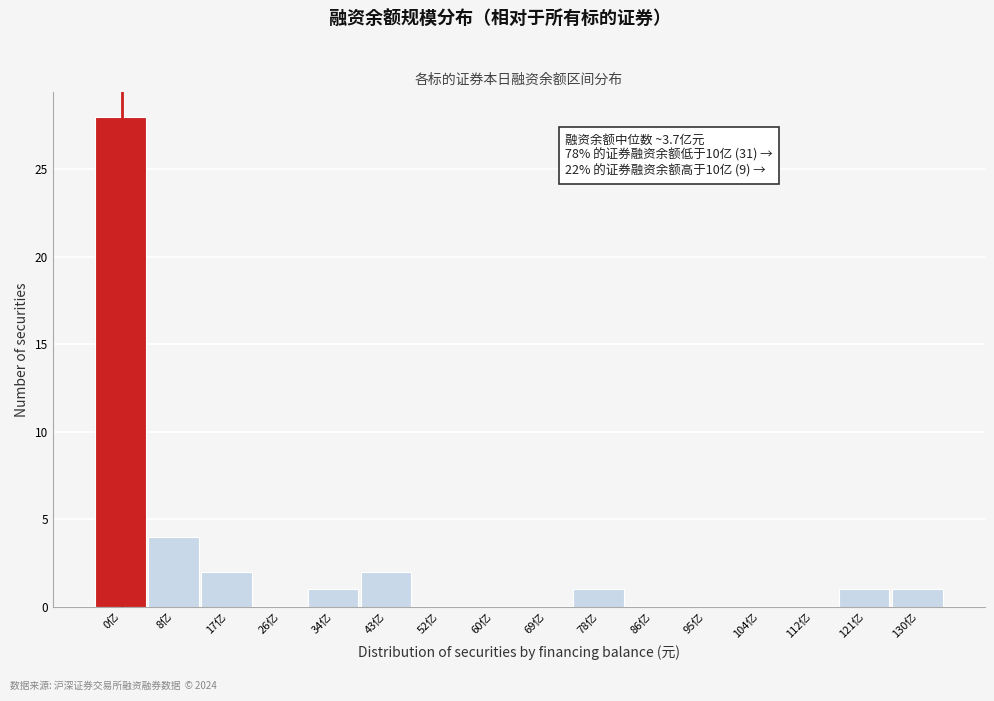

Reading left to right, transcribe all the data shown in this chart.

0亿=28	8亿=4	17亿=2	26亿=0	34亿=1	43亿=2	52亿=0	60亿=0	69亿=0	78亿=1	86亿=0	95亿=0	104亿=0	112亿=0	121亿=1	130亿=1